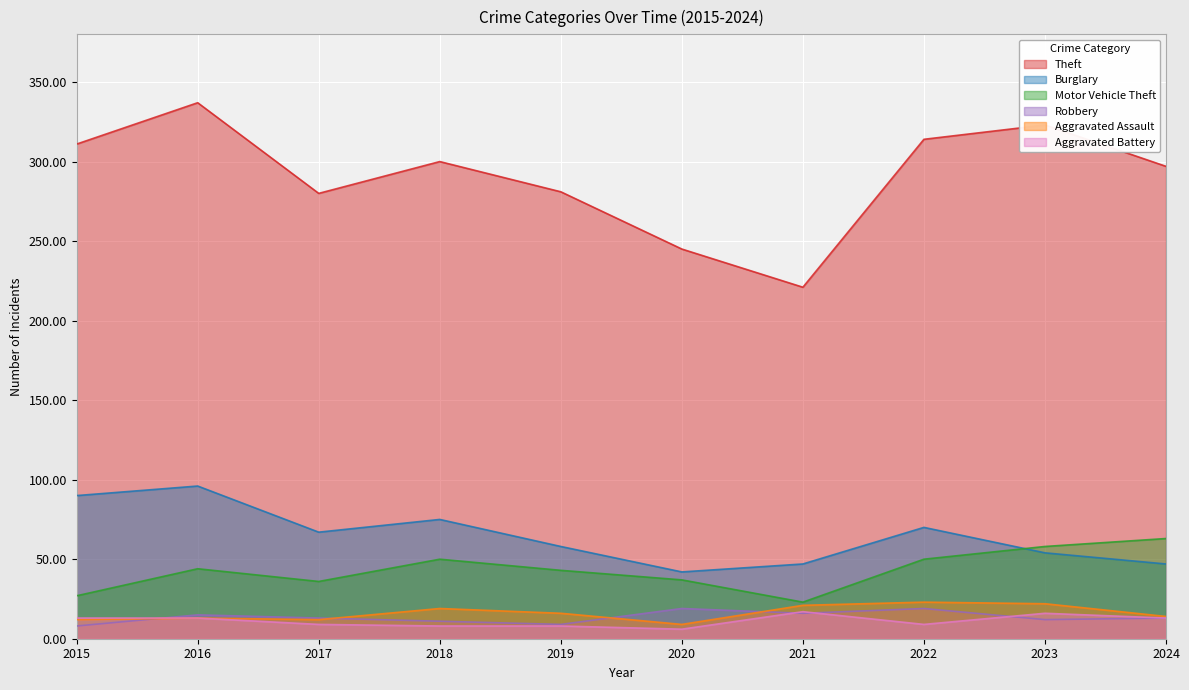

Reading right to left, transcribe all the data shown in this chart.

Theft: 2024=297	2023=323	2022=314	2021=221	2020=245	2019=281	2018=300	2017=280	2016=337	2015=311
Burglary: 2024=47	2023=54	2022=70	2021=47	2020=42	2019=58	2018=75	2017=67	2016=96	2015=90
Motor Vehicle Theft: 2024=63	2023=58	2022=50	2021=23	2020=37	2019=43	2018=50	2017=36	2016=44	2015=27
Robbery: 2024=13	2023=12	2022=19	2021=16	2020=19	2019=9	2018=11	2017=13	2016=15	2015=8
Aggravated Assault: 2024=14	2023=22	2022=23	2021=21	2020=9	2019=16	2018=19	2017=12	2016=13	2015=12
Aggravated Battery: 2024=13	2023=16	2022=9	2021=17	2020=6	2019=8	2018=8	2017=9	2016=13	2015=13